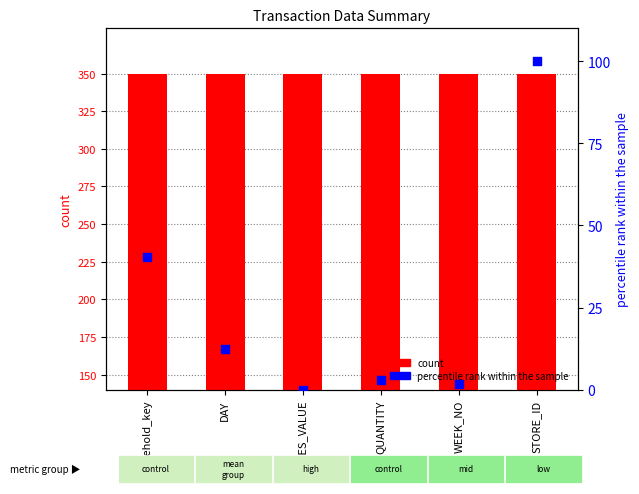

Which series has the largest total across all categories?

count